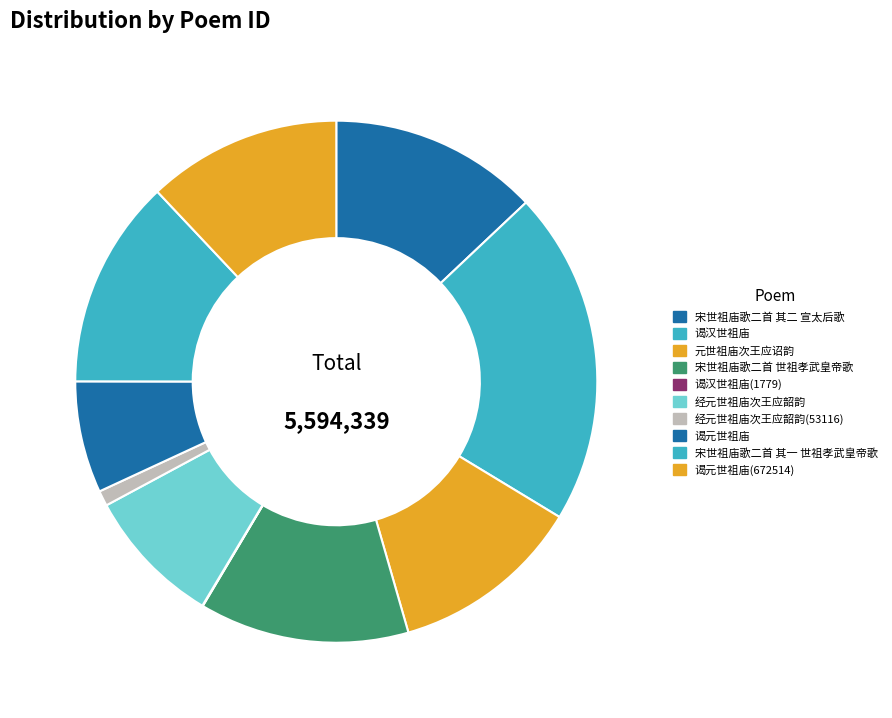

To the nearest percent, what is the difference between the 谒元世祖庙 and 经元世祖庙次王应韶韵(53116) slice percentages?

6%